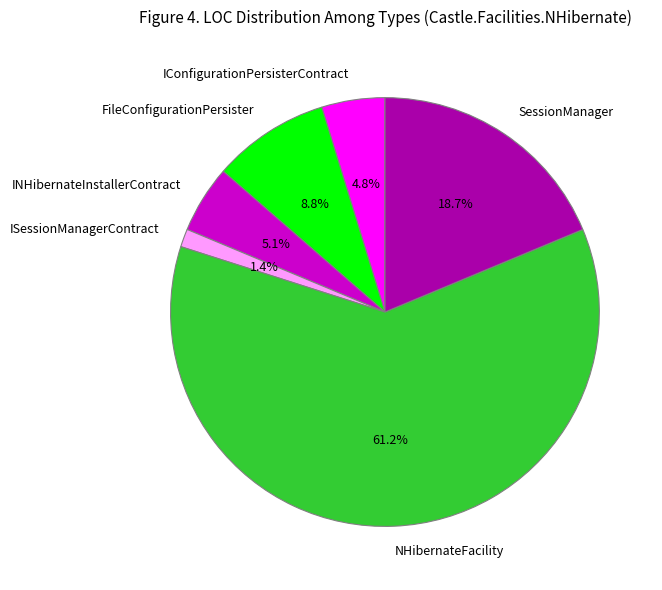

Count the number of slices in the pie.

6